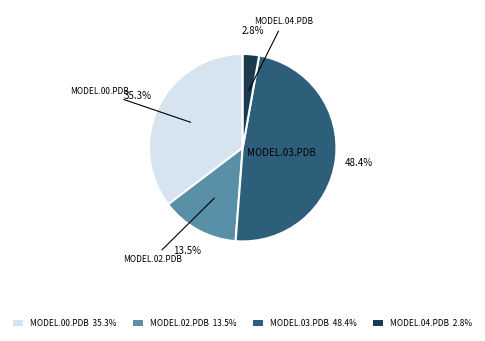

What portion of the pie excludes MODEL.03.PDB 48.4%?

51.6%